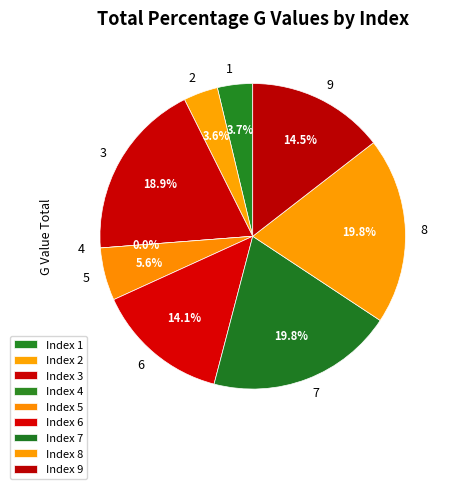

Is there a majority slice in this chart?

No